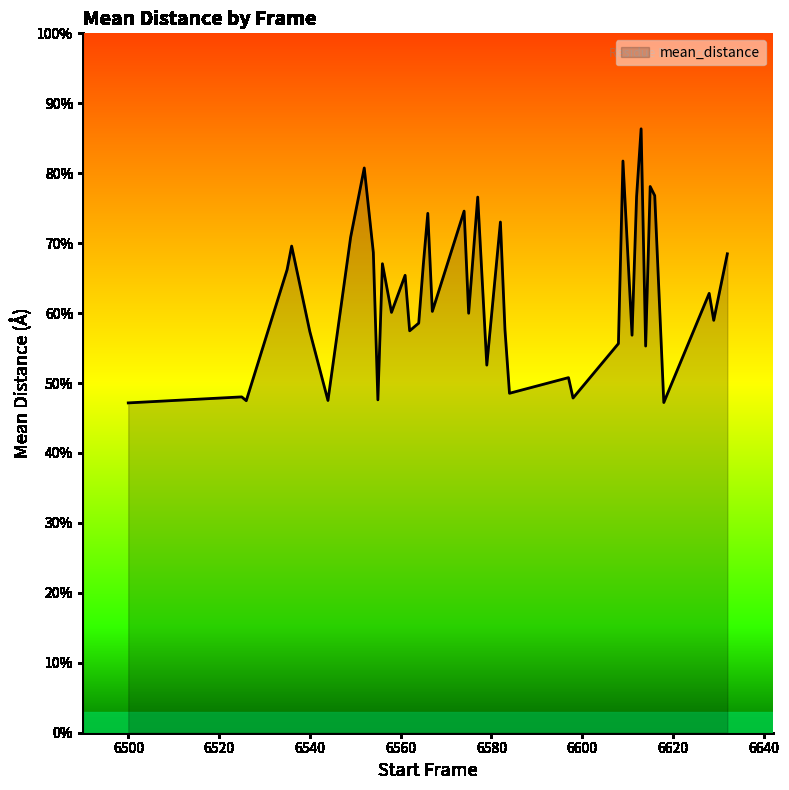

Does the chart have visible grid lines?

No